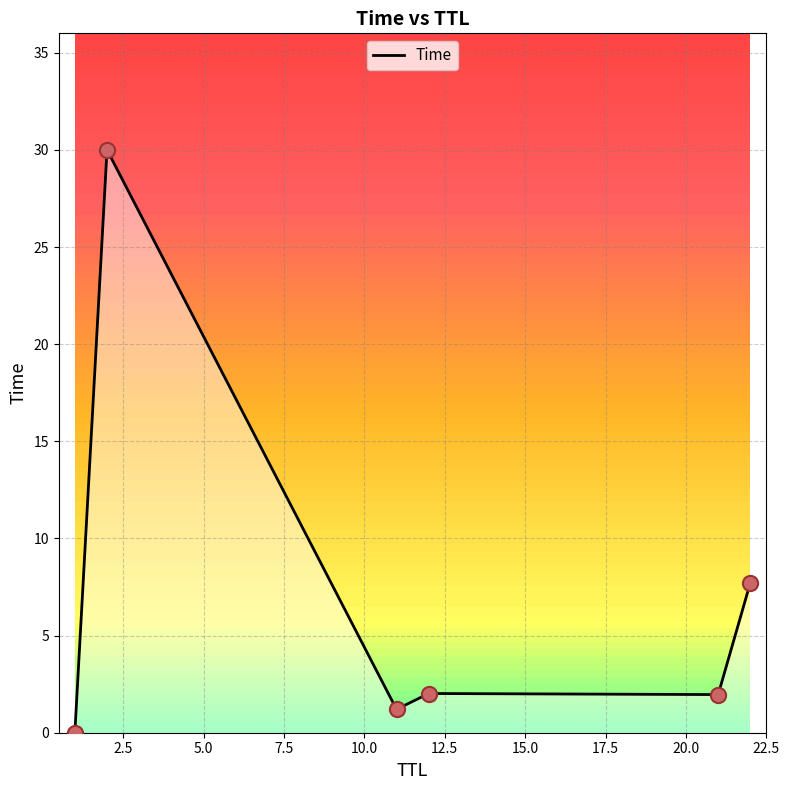

What is the maximum value for Time?

30.0